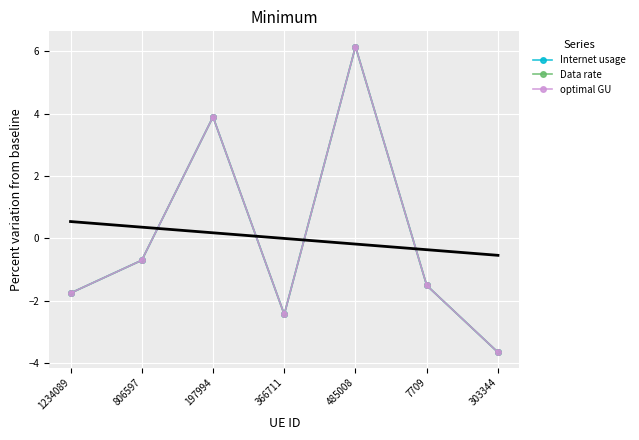

How many values in Internet usage are below zero?

5